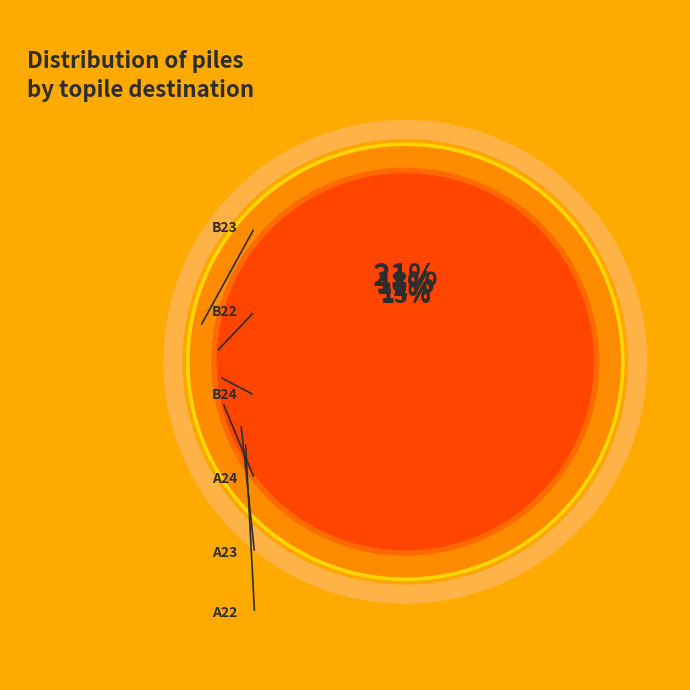

Is it true that B24 is 17% of the pie?

True